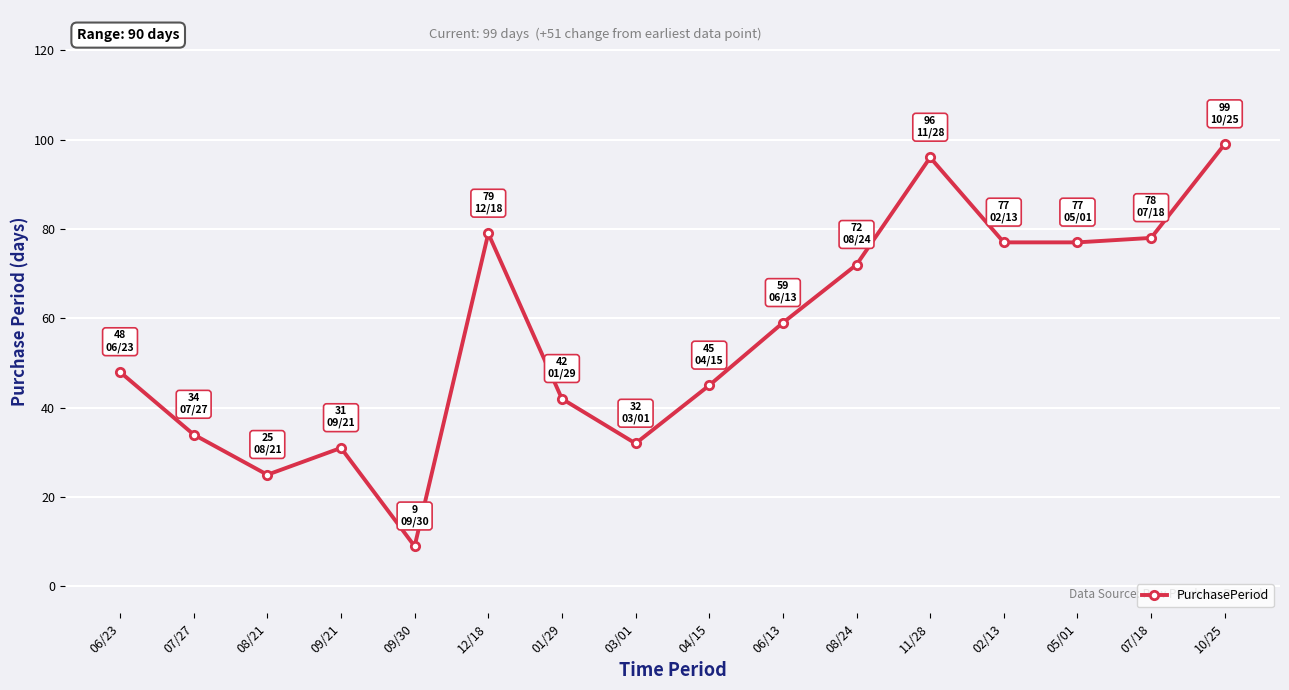

What is the ratio of the value at 10/25 to the value at 09/30?

11.0